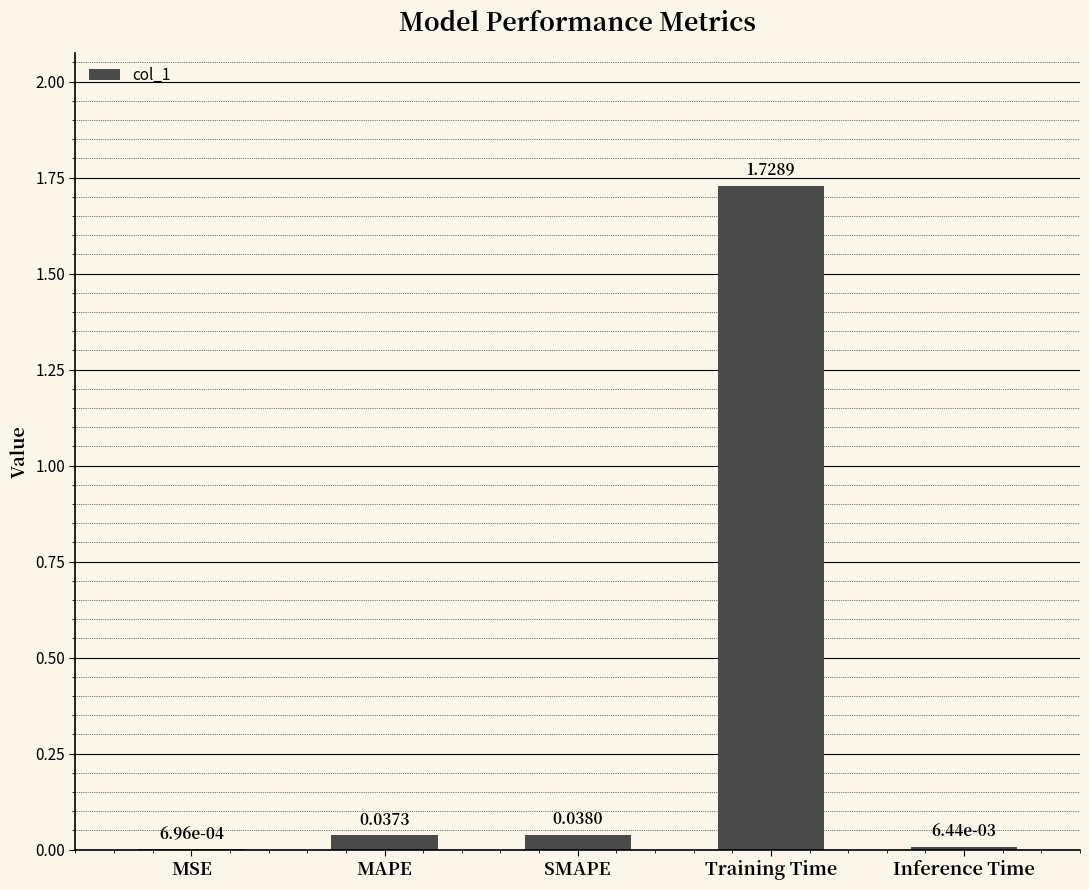

What is the sum of all values?

1.8